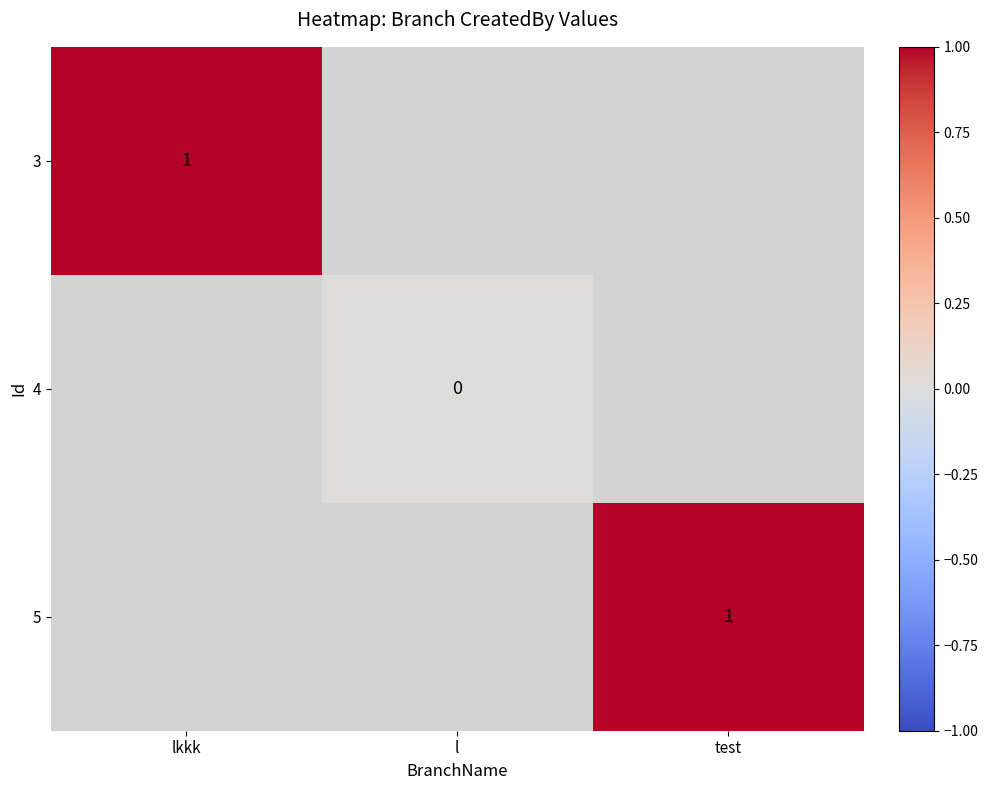

The value of 5 at test is 1. True or false?

True